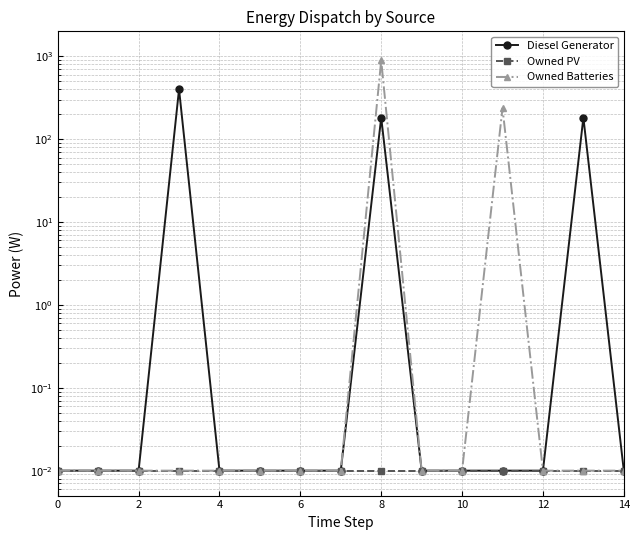

True or false: Owned Batteries and Owned PV intersect in this chart.

False